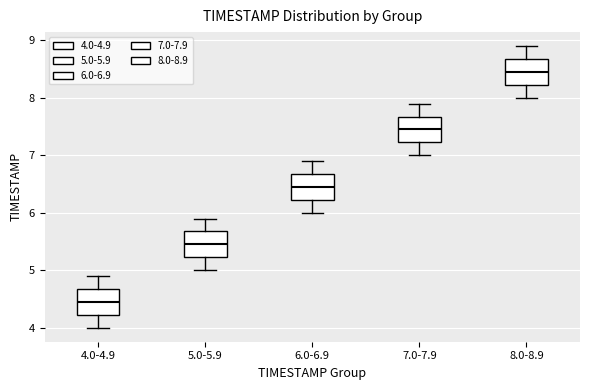

Where is the lower edge of the box for 7.0-7.9 on the y-axis? The values are not printed on the chart, so give them approximately, as read against the axis.

7.2